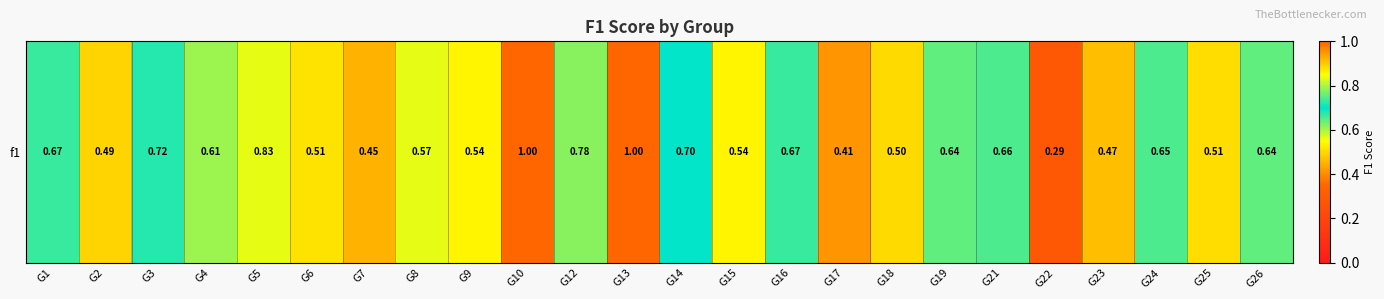

Rank the categories by value from lowest to highest.

G22, G17, G7, G23, G2, G18, G25, G6, G9, G15, G8, G4, G19, G26, G24, G21, G1, G16, G14, G3, G12, G5, G10, G13